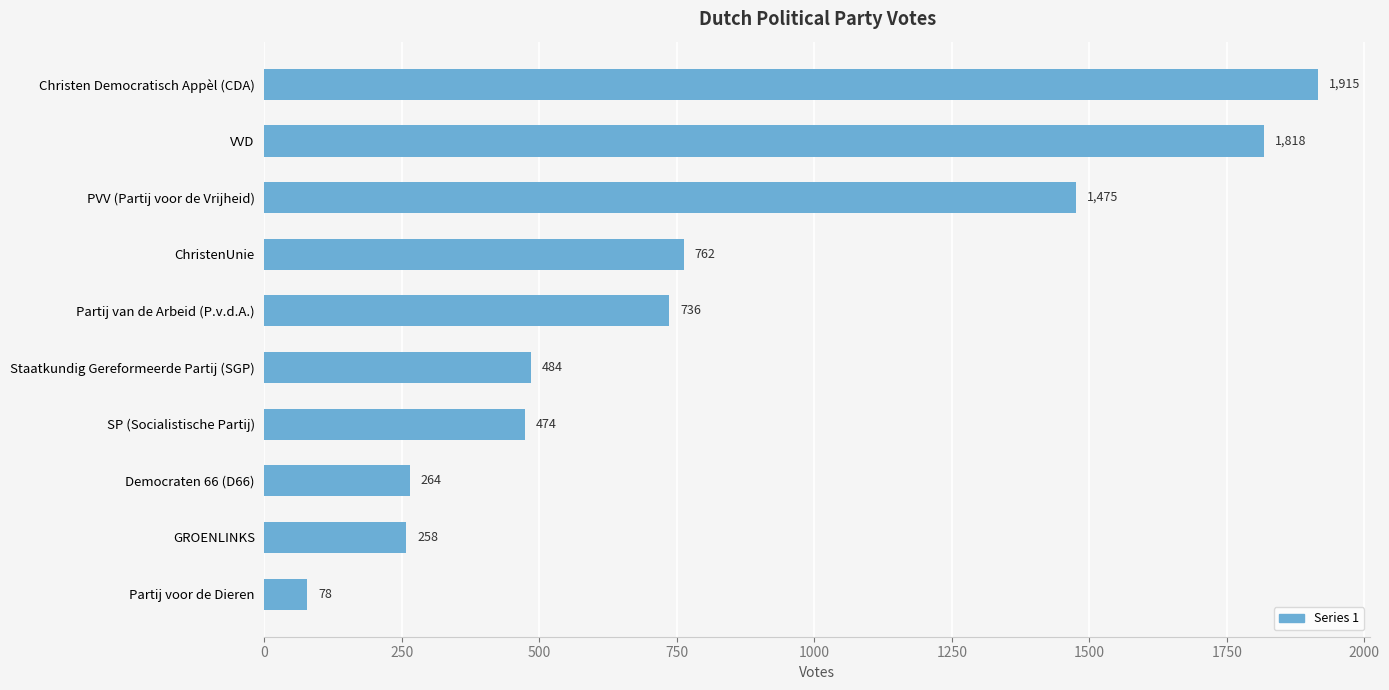

List the labels in order of value, smallest first.

Partij voor de Dieren, GROENLINKS, Democraten 66 (D66), SP (Socialistische Partij), Staatkundig Gereformeerde Partij (SGP), Partij van de Arbeid (P.v.d.A.), ChristenUnie, PVV (Partij voor de Vrijheid), VVD, Christen Democratisch Appèl (CDA)